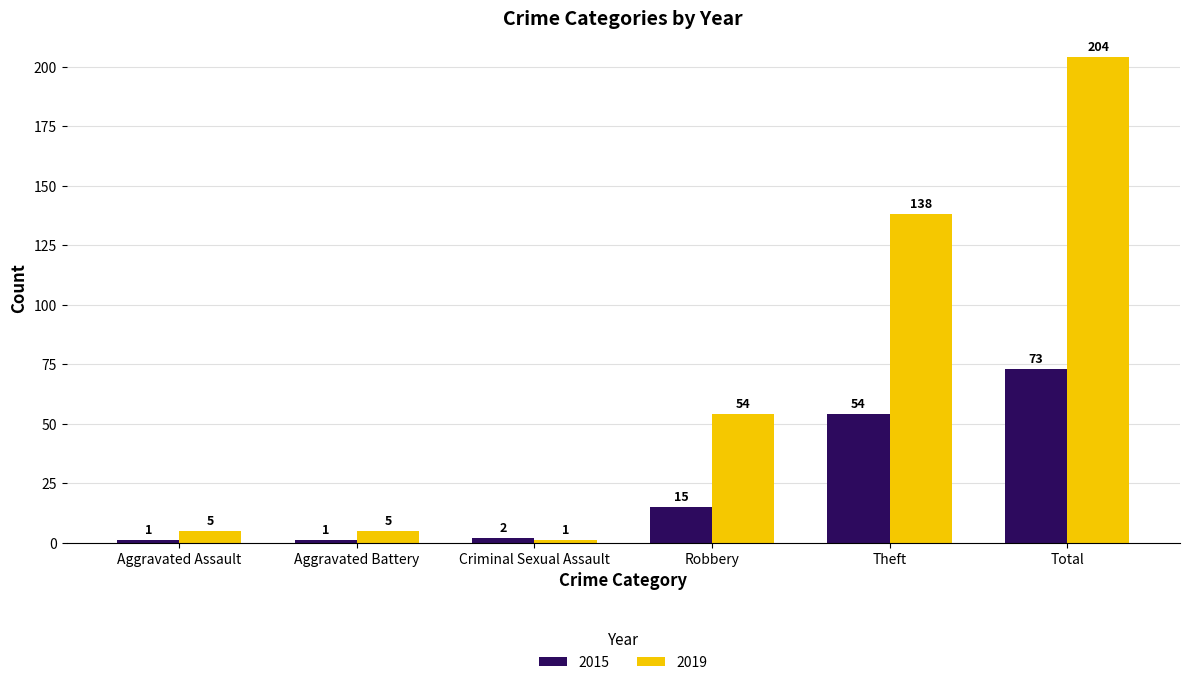

What is the total value across all series at Aggravated Battery?

6